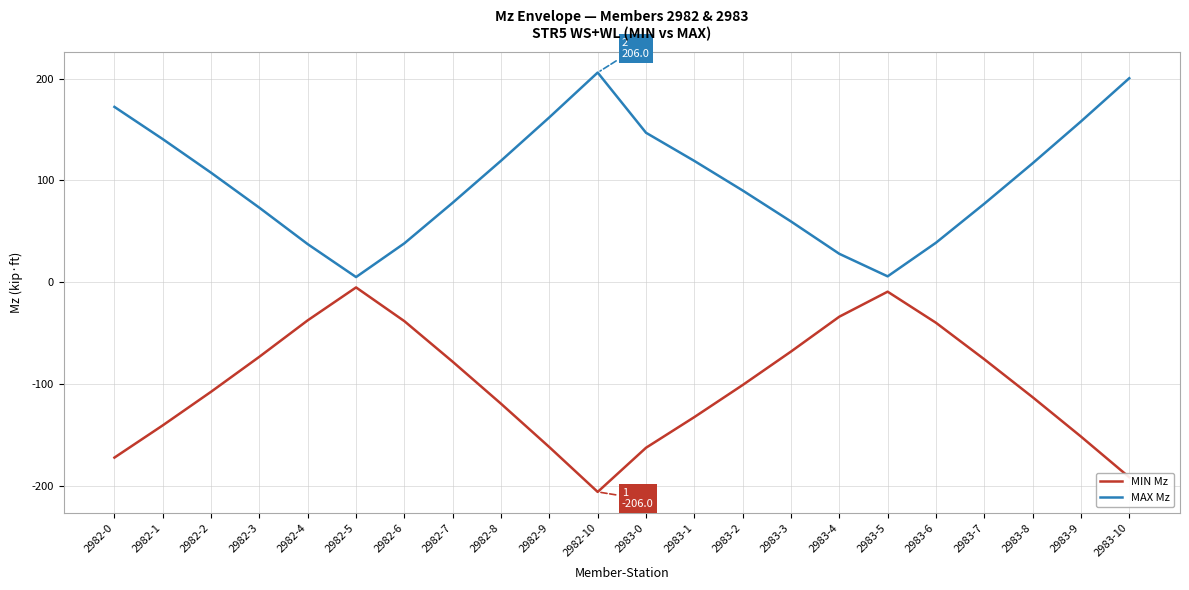

What is the difference between the highest and lowest values at 2983-8?

229.8